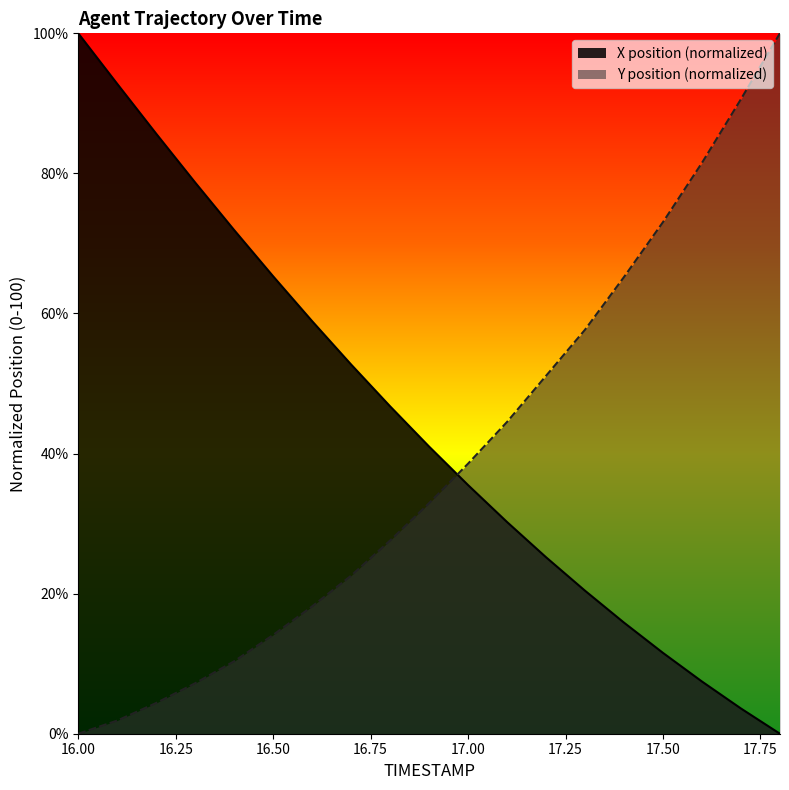

How many values in the X series are below 40?

9